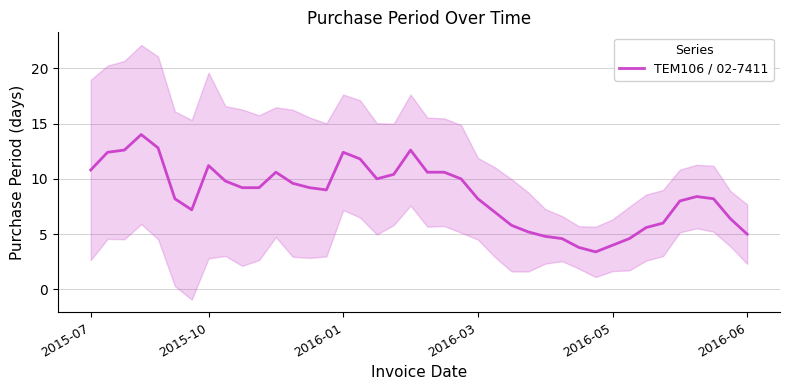

What is the lowest value of the TEM106 / 02-7411 series?

3.4